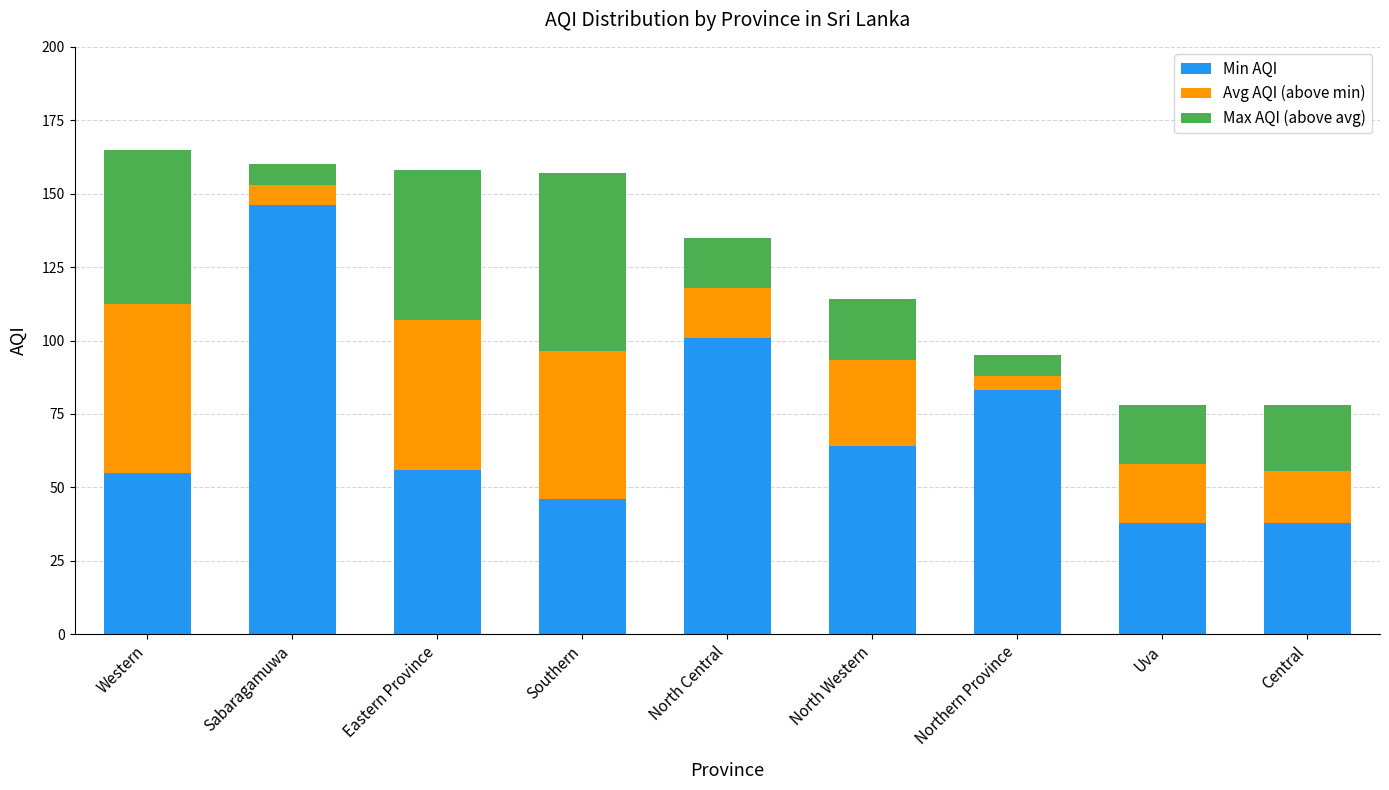

Reading left to right, list the values for the Min AQI series.

Western=55.0	Sabaragamuwa=146.0	Eastern Province=56.0	Southern=46.0	North Central=101.0	North Western=64.0	Northern Province=83.0	Uva=38.0	Central=38.0